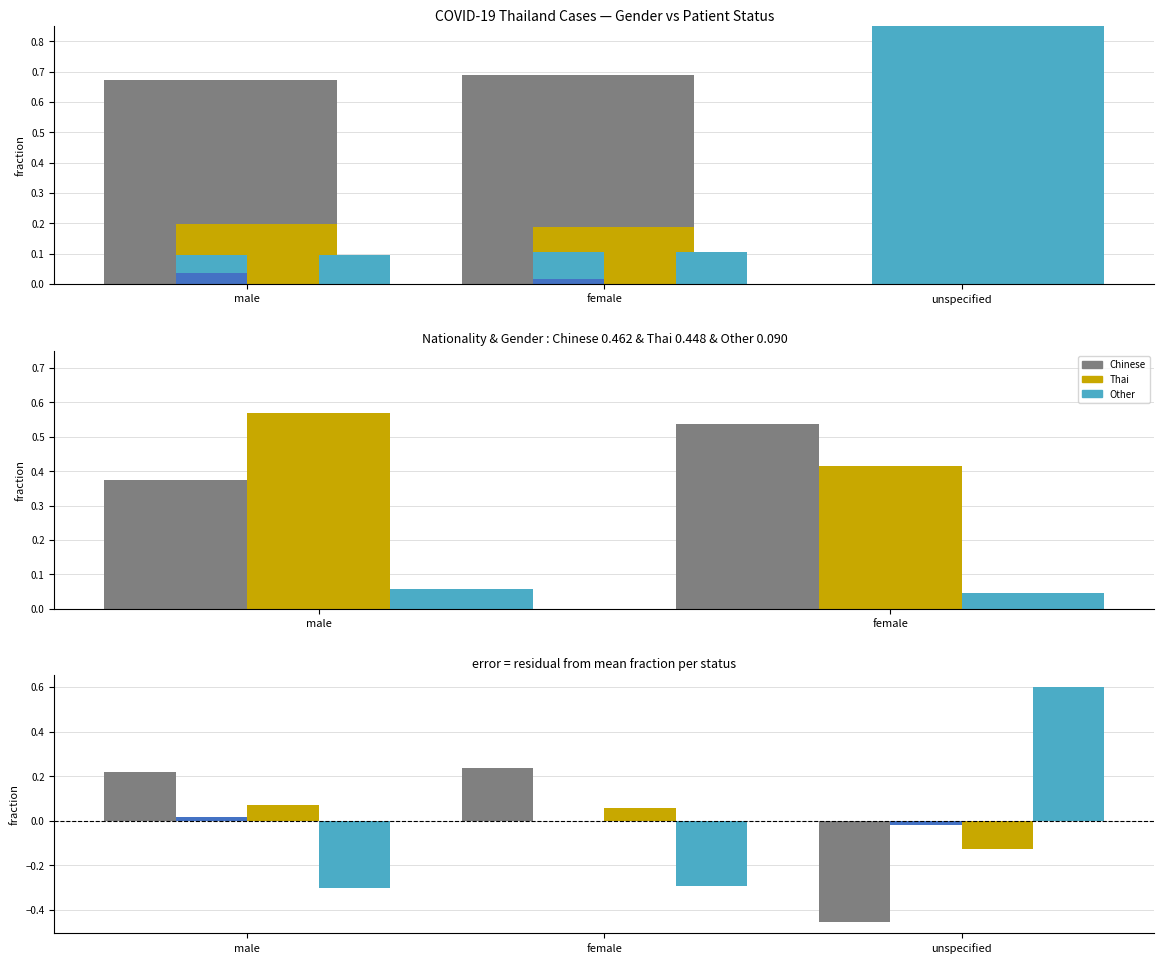

The recovered series shows 0.2 at male. True or false?

True